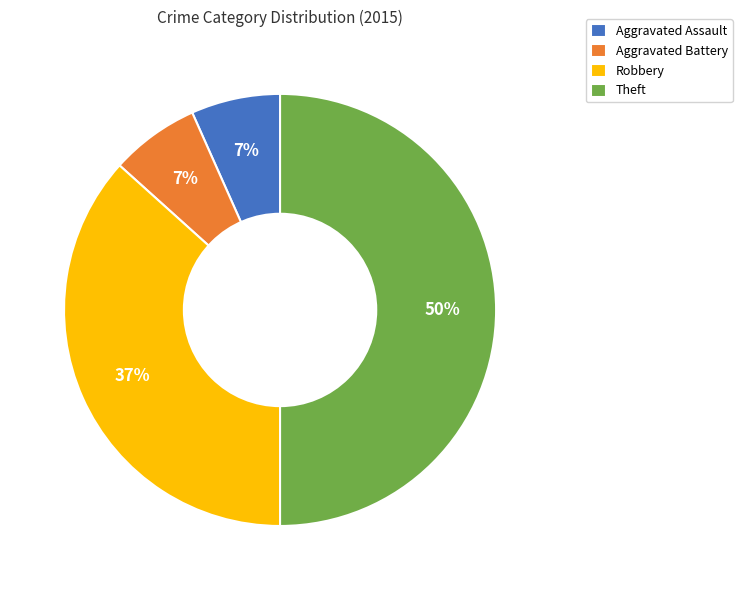

Does Aggravated Battery represent more than half of the total?

No